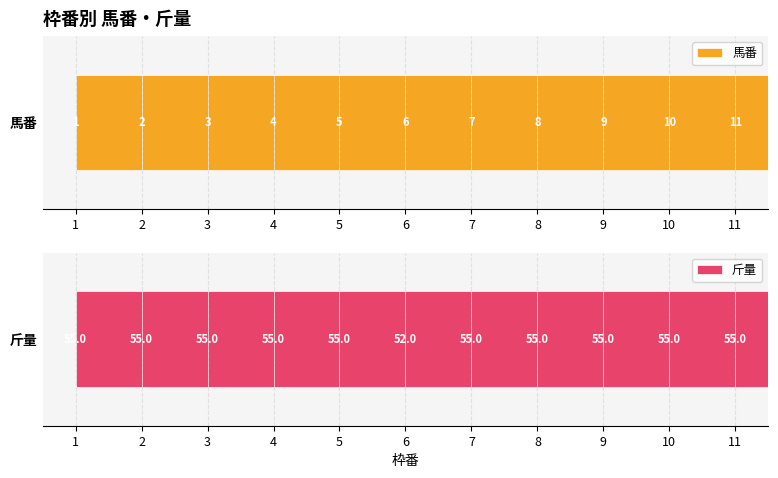

Reading left to right, list all the values displayed in this chart.

馬番: 1=1	2=2	3=3	4=4	5=5	6=6	7=7	8=8	9=9	10=10	11=11
斤量: 1=55	2=55	3=55	4=55	5=55	6=52	7=55	8=55	9=55	10=55	11=55